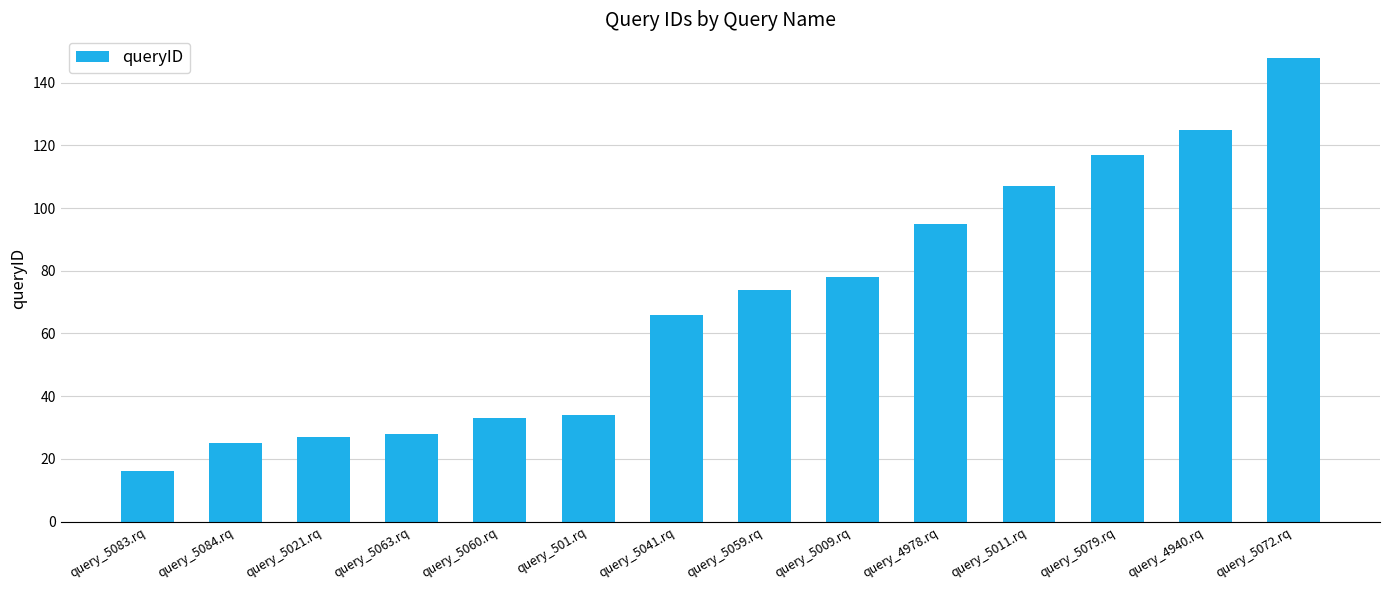

How many data points are less than 74?

7